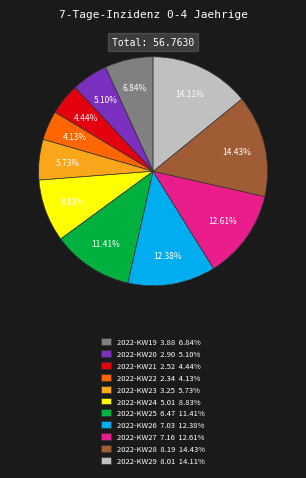

How many slices are in this pie chart?

11